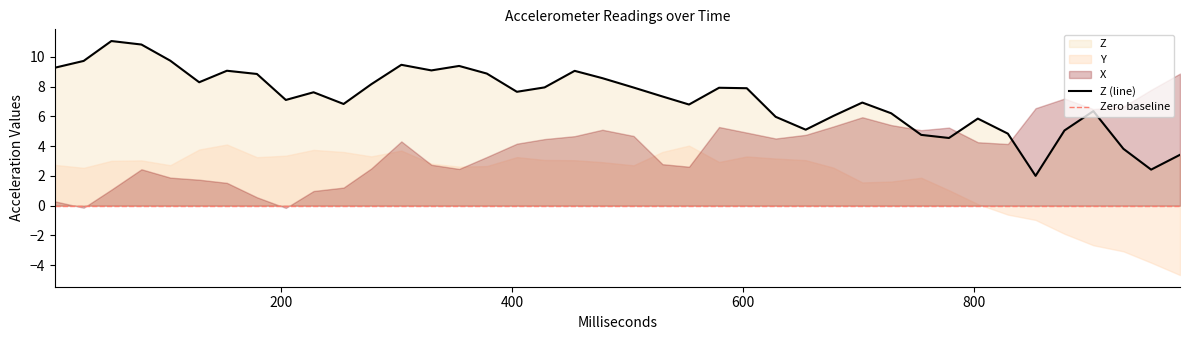

What is the total value across all series at 428?

15.5